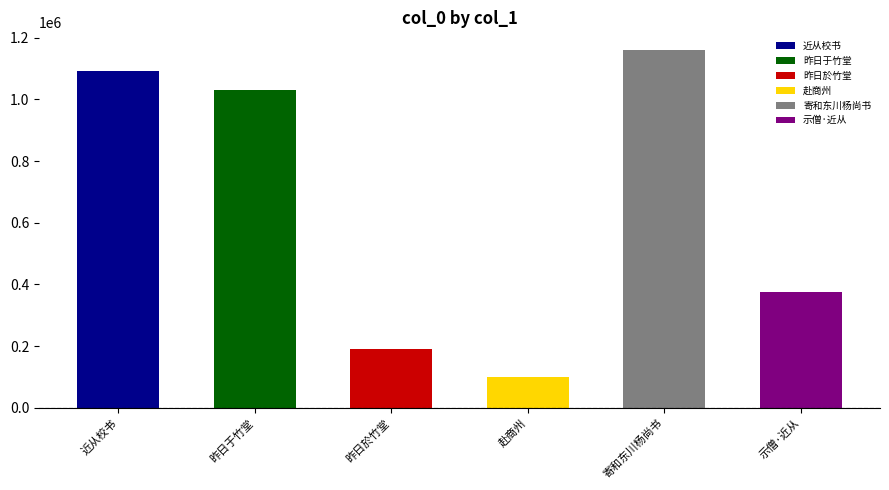

What is the difference between the values at 寄和东川杨尚书慕巢兼寄西川继之二公近从弟兄情分偏睦早忝游旧因成是诗 and 昨日於竹堂后开一迳通南坡甚近从此便於往还?

968773